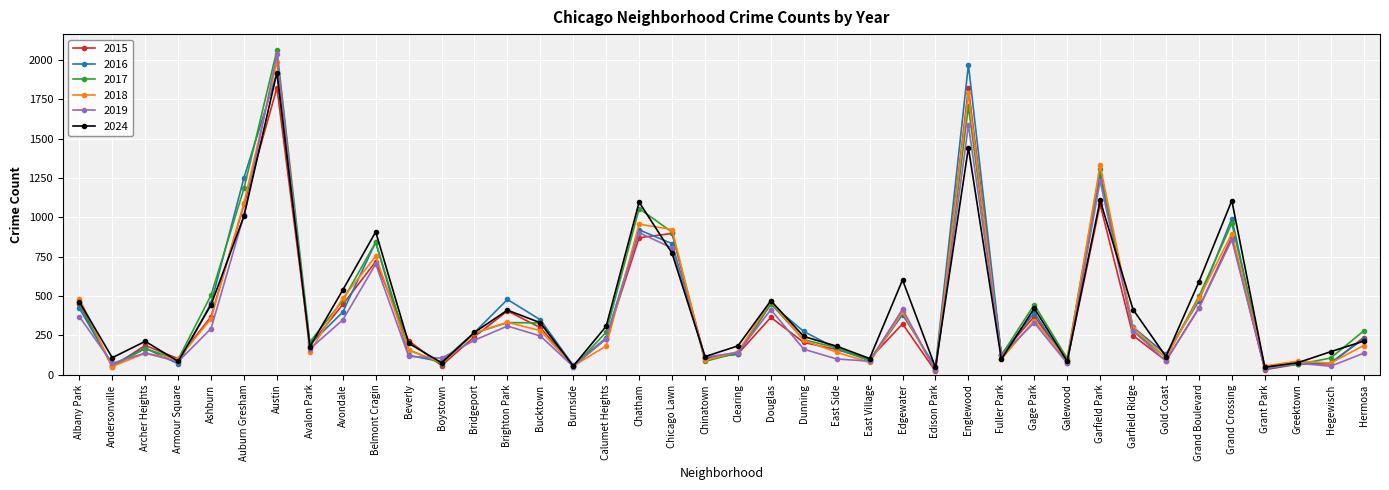

True or false: 2024 and 2015 intersect in this chart.

True